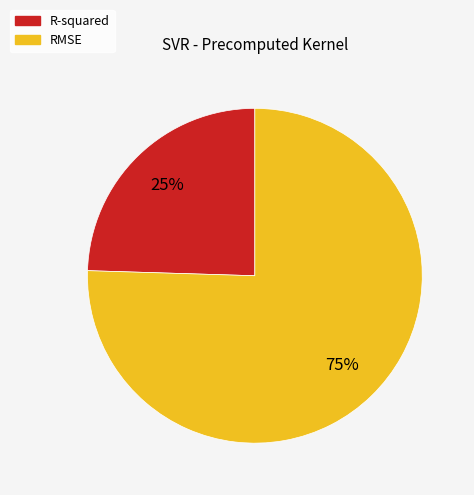

Which has a higher value, RMSE or R-squared?

RMSE